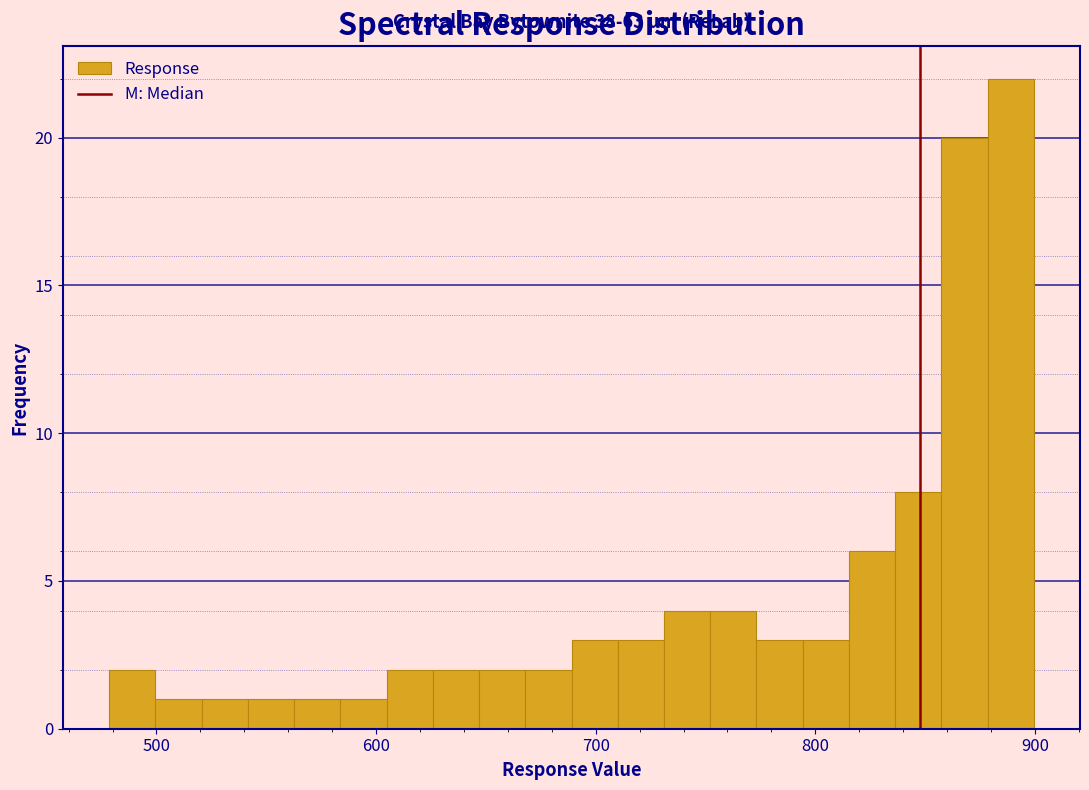

Around what value on the x-axis is the tallest bar? Give the approximate position of its centre, as read against the axis.

890